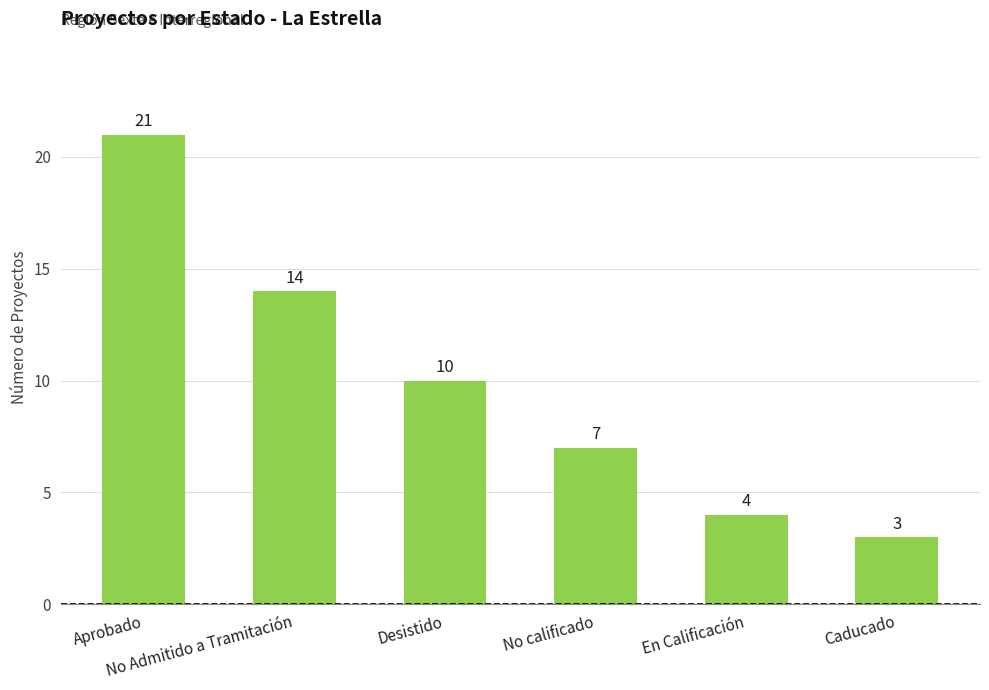

What is the difference between the values at En Calificación and No Admitido a Tramitación?

10